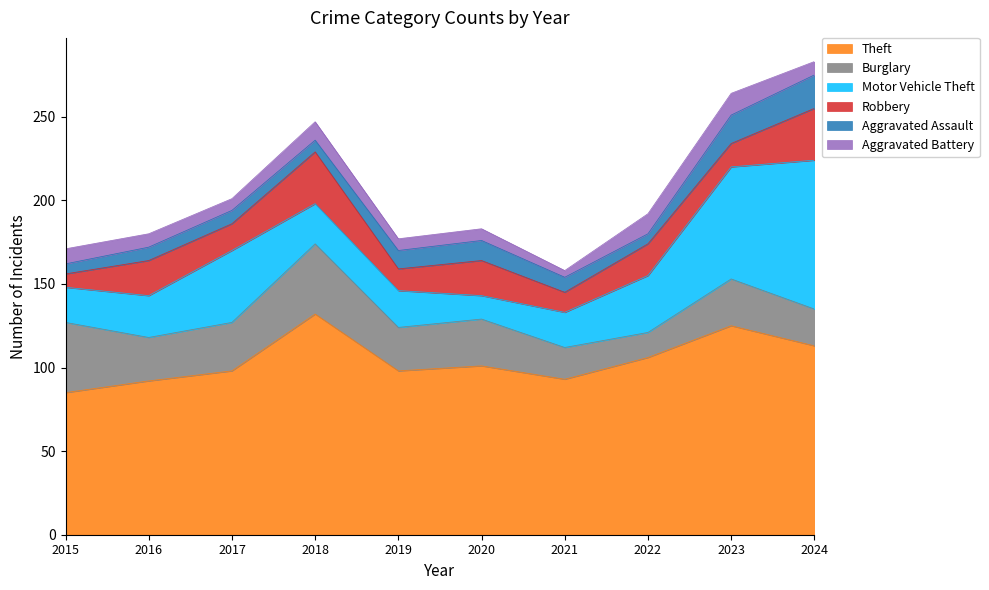

In Aggravated Battery, how many points are lower than both neighbors (excluding endpoints)?

2